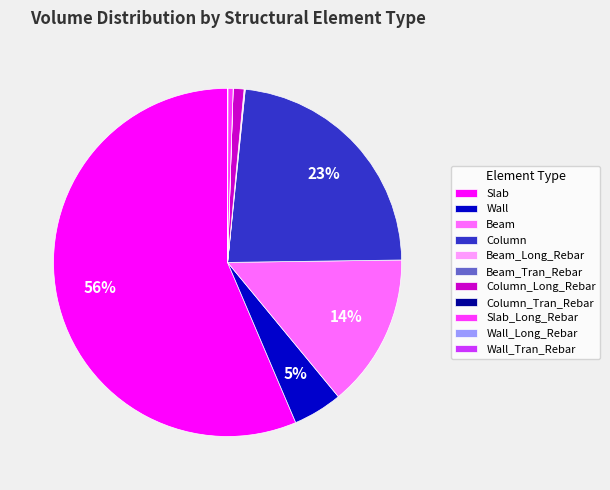

Is the sum of Slab_Long_Rebar and Column_Long_Rebar greater than half?

No